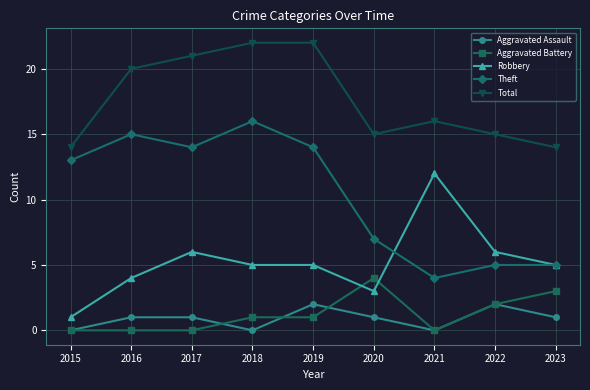

Reading right to left, transcribe all the data shown in this chart.

Aggravated Assault: 1	2	0	1	2	0	1	1	0
Aggravated Battery: 3	2	0	4	1	1	0	0	0
Robbery: 5	6	12	3	5	5	6	4	1
Theft: 5	5	4	7	14	16	14	15	13
Total: 14	15	16	15	22	22	21	20	14